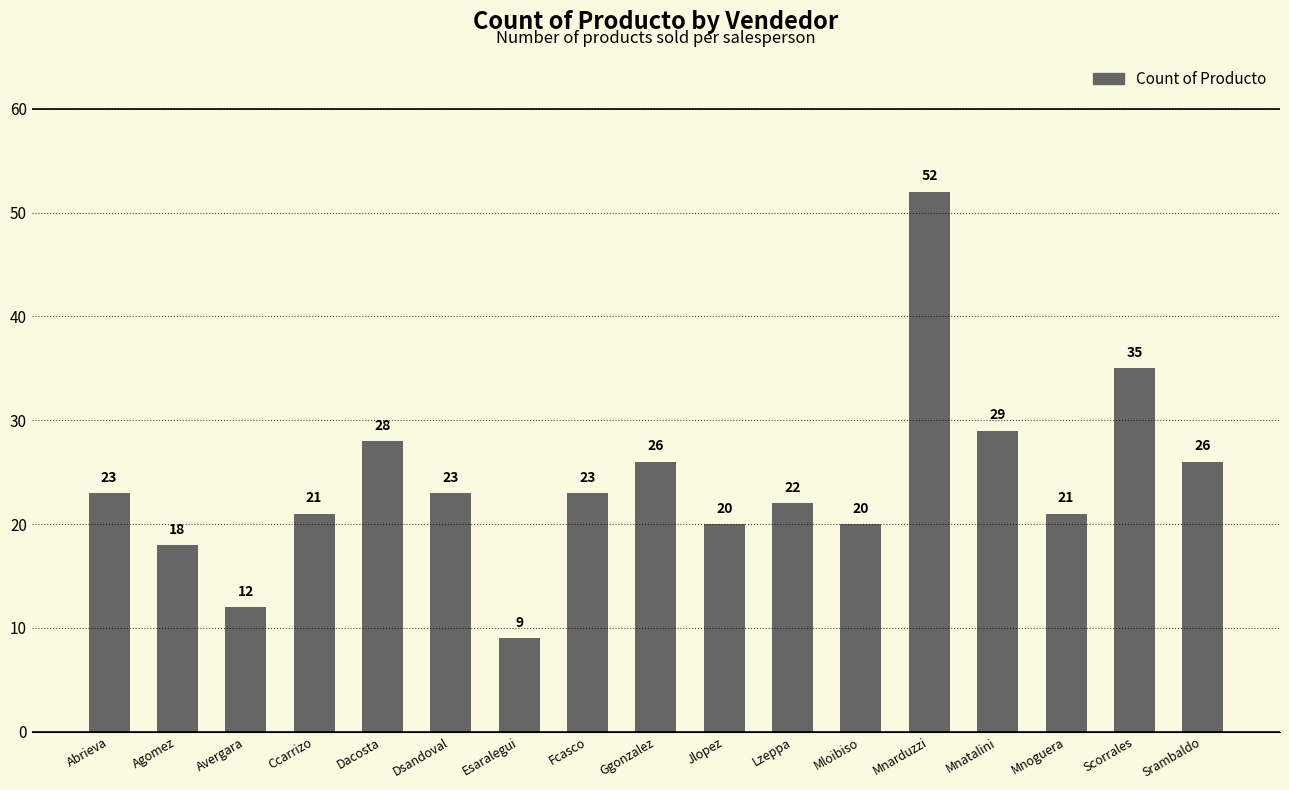

Read the value at Jlopez.

20